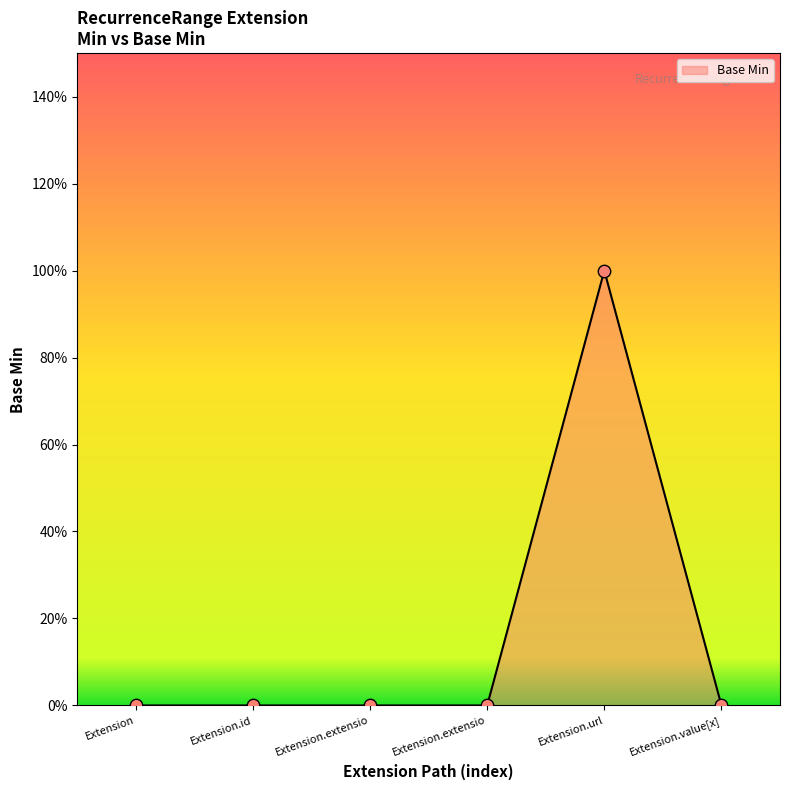

Which has a higher value, Extension.id or Extension?

Extension.id